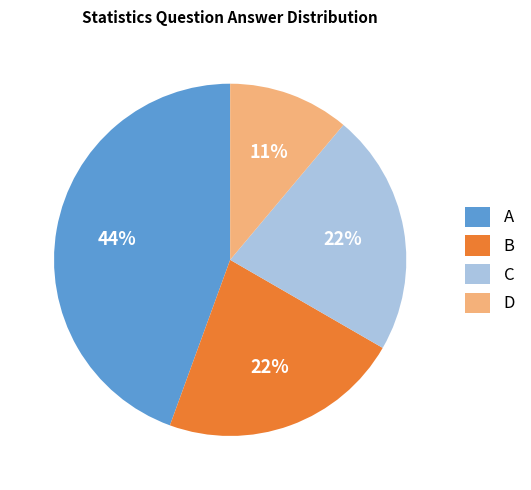

True or false: A accounts for 44% of the total.

True